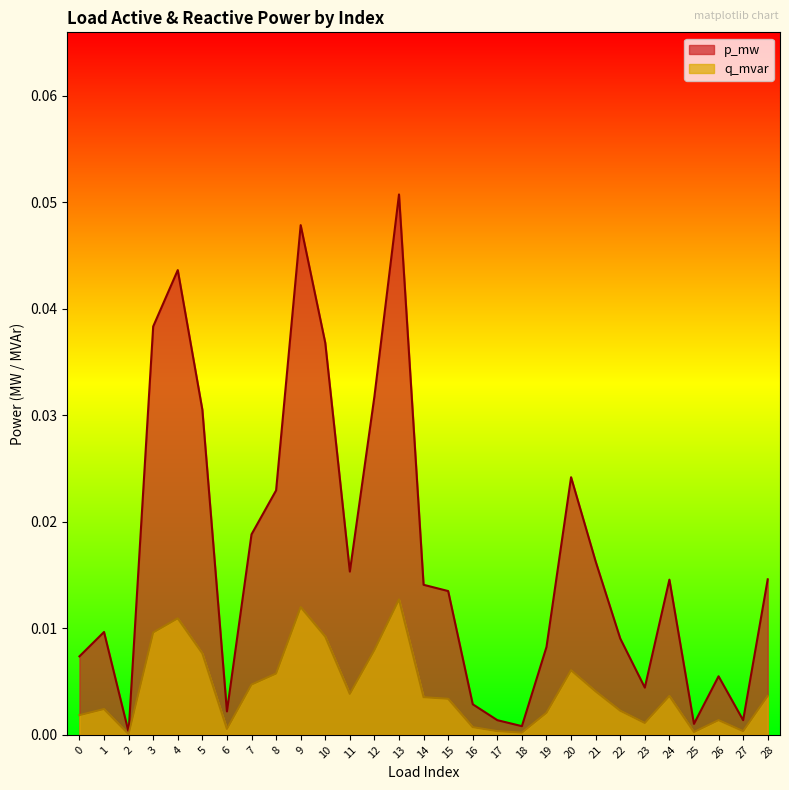

Is the value of q_mvar at 14 greater than the value of p_mw at 4?

No